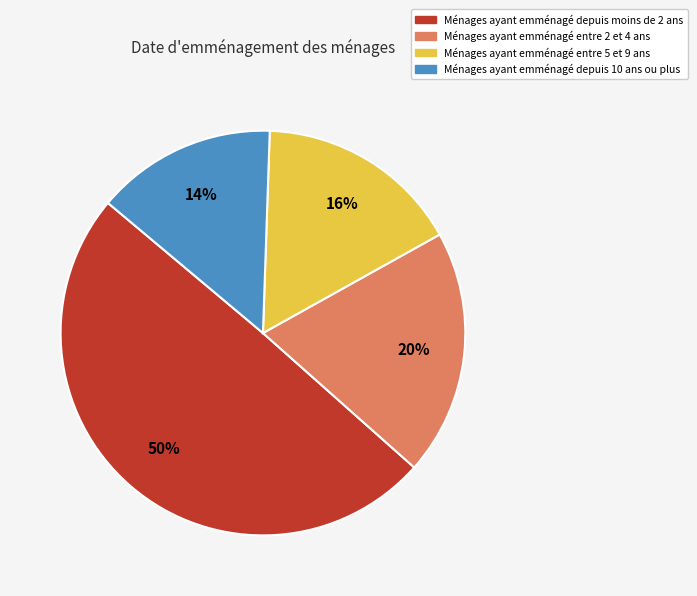

To the nearest percent, what is the average slice percentage?

25%